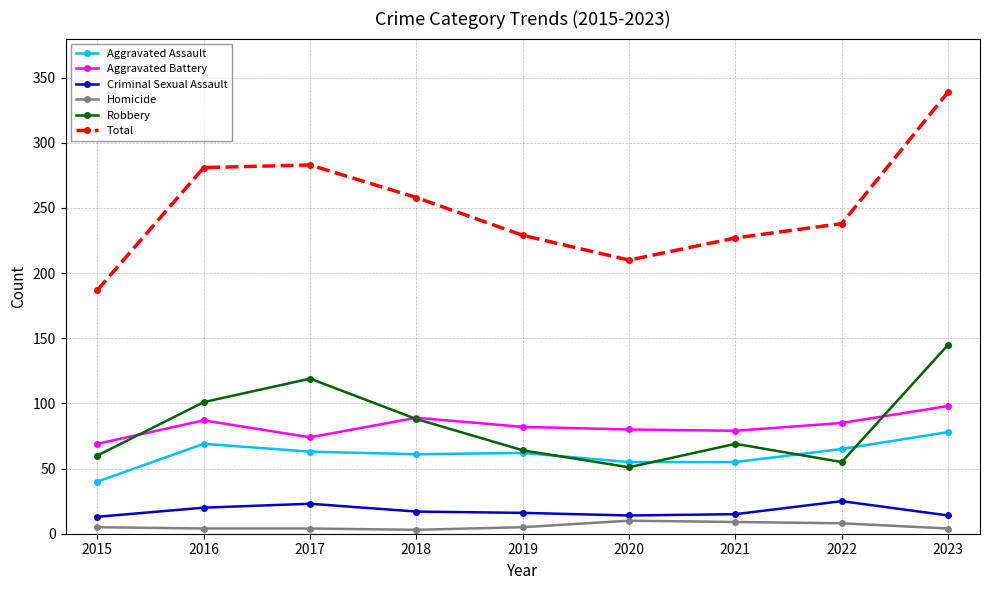

What is the difference between the highest and lowest values at 2016?

277